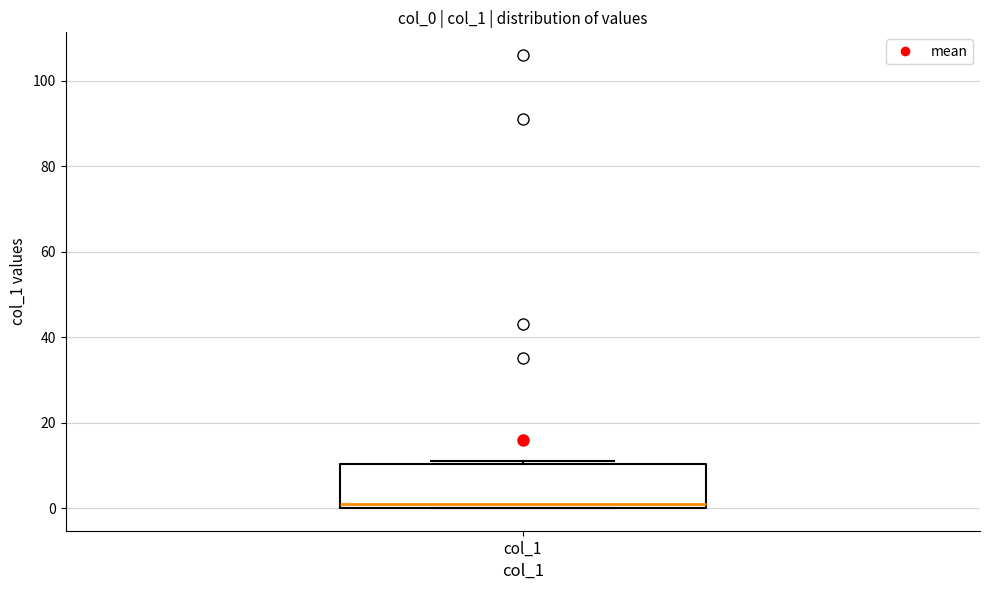

Transcribe this box plot: give where the median line is, the range the box spans, and where the two whiskers end, as read against the y-axis. The values are not printed on the chart, so give them approximately, as read against the axis.

median 2, box 0 to 10, whiskers 0 to 12